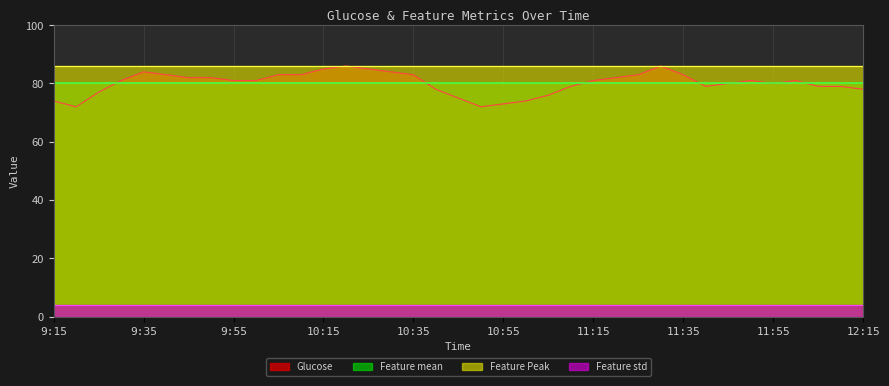

What is the average value of the Glucose series?

80.1